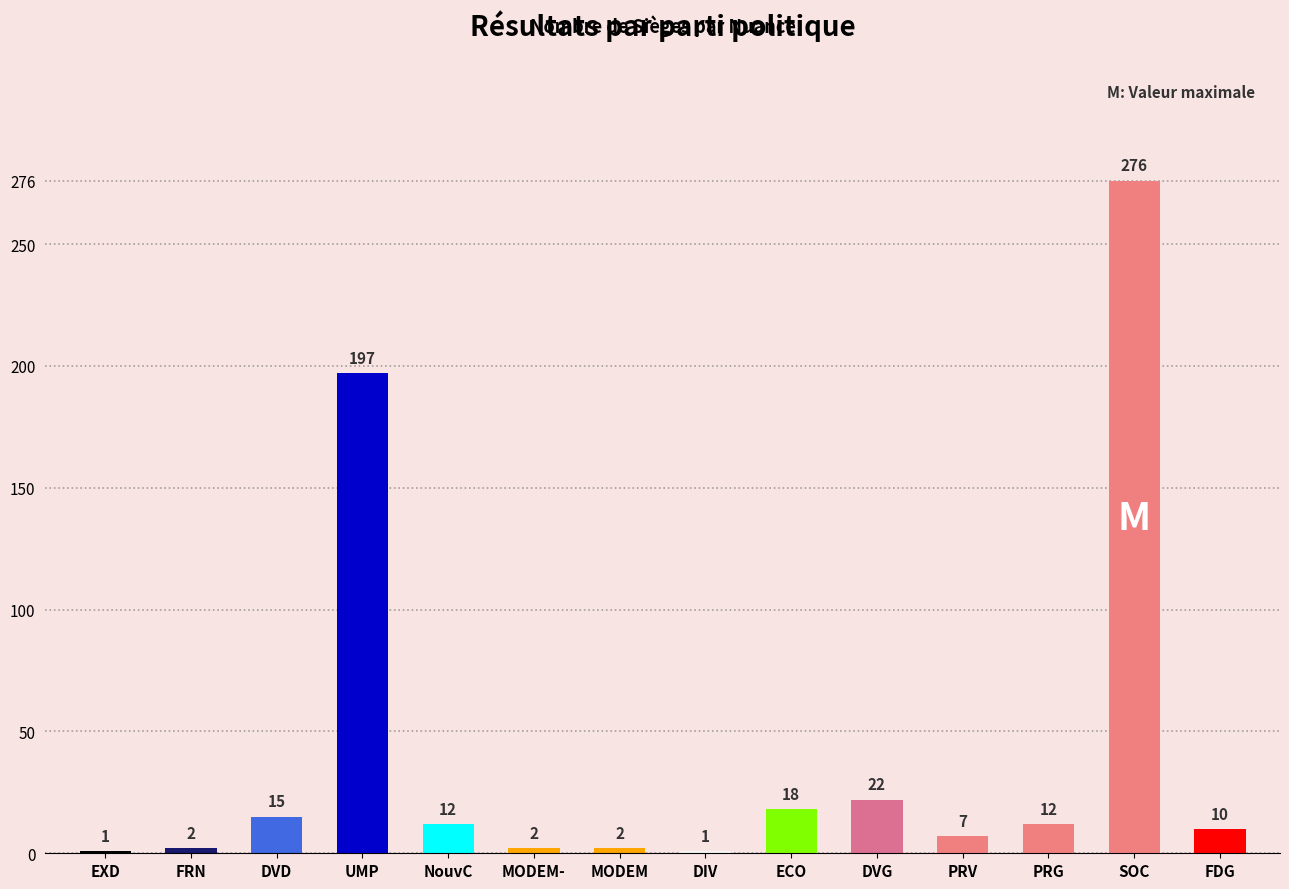

Does the chart contain any negative values?

No